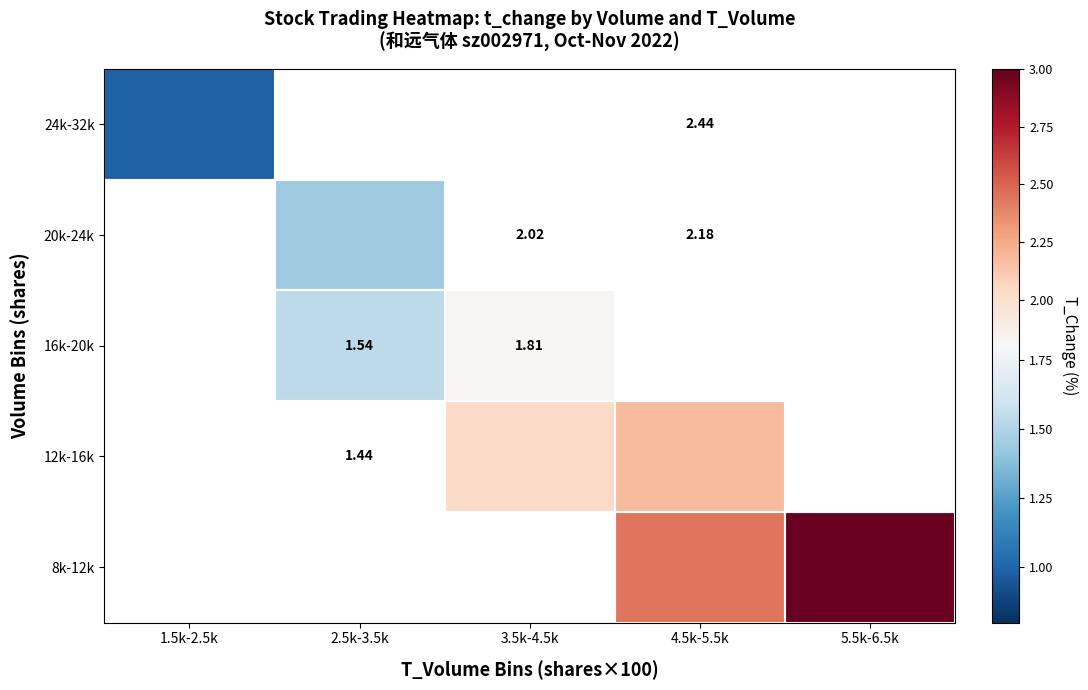

At which category does the chart reach its minimum across all series?

1.5k-2.5k